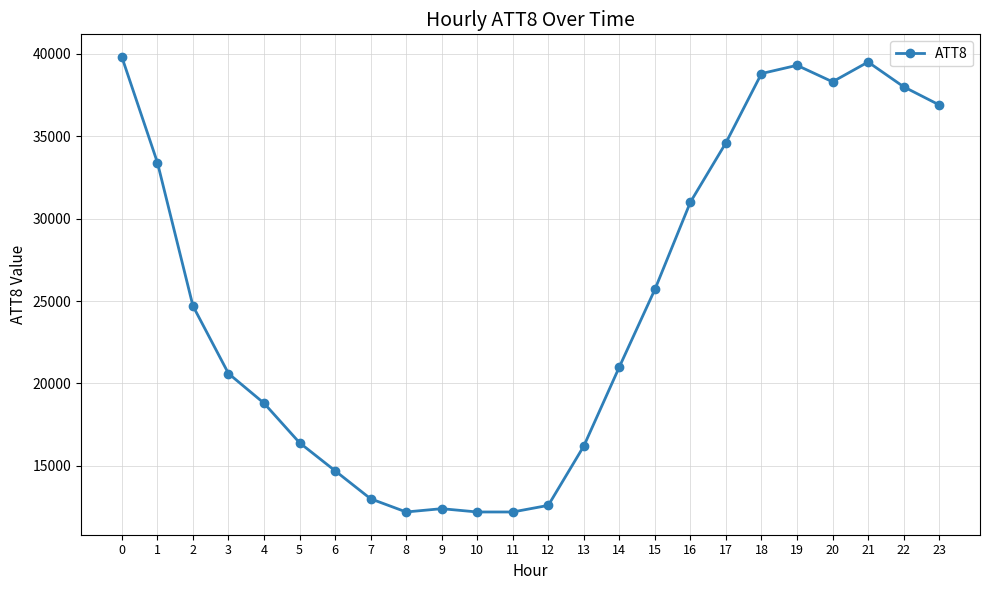

True or false: there are more than 1 points higher than both neighbors.

True